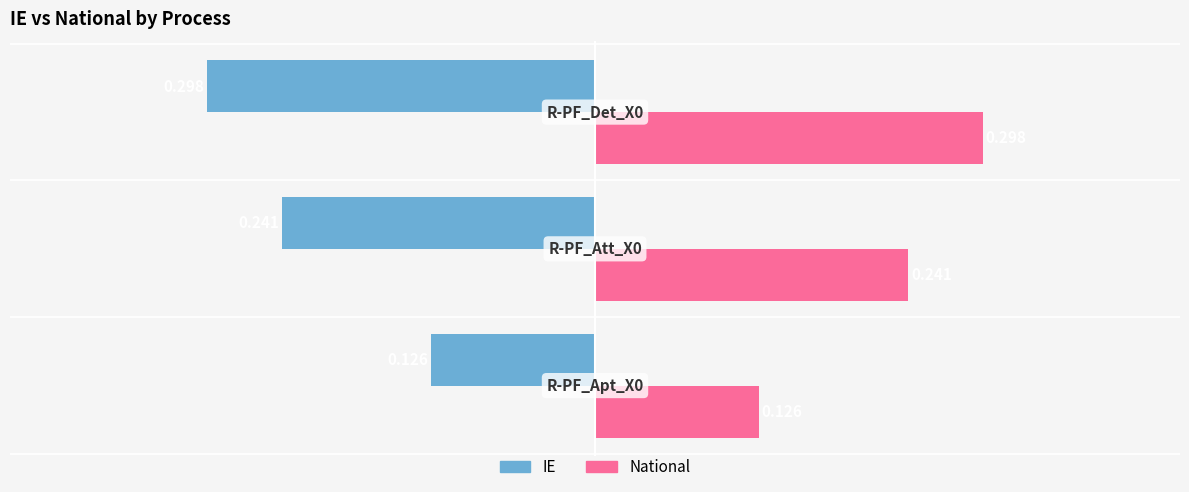

Which series has the largest total across all categories?

National